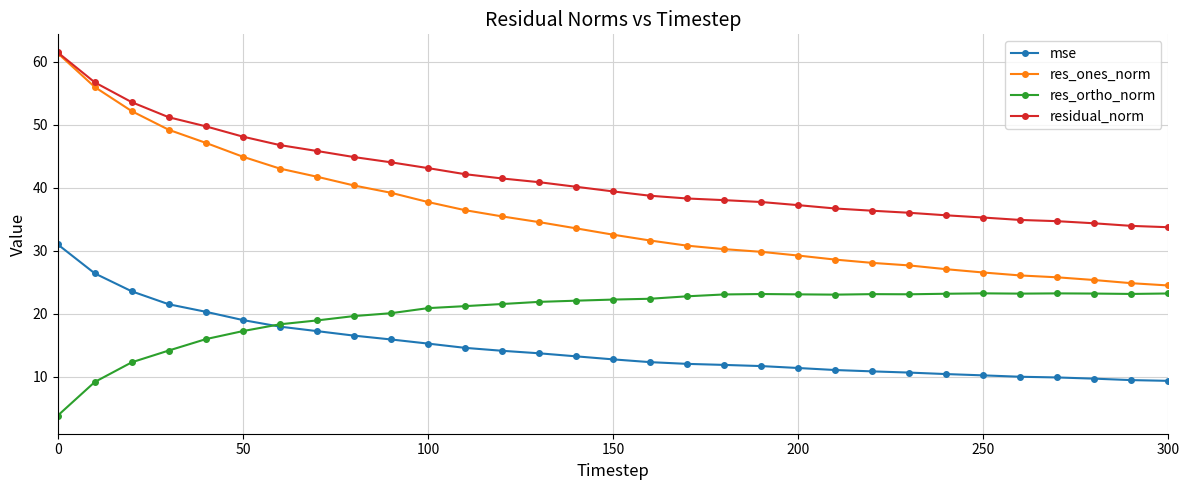

True or false: res_ones_norm and mse cross at least once.

False